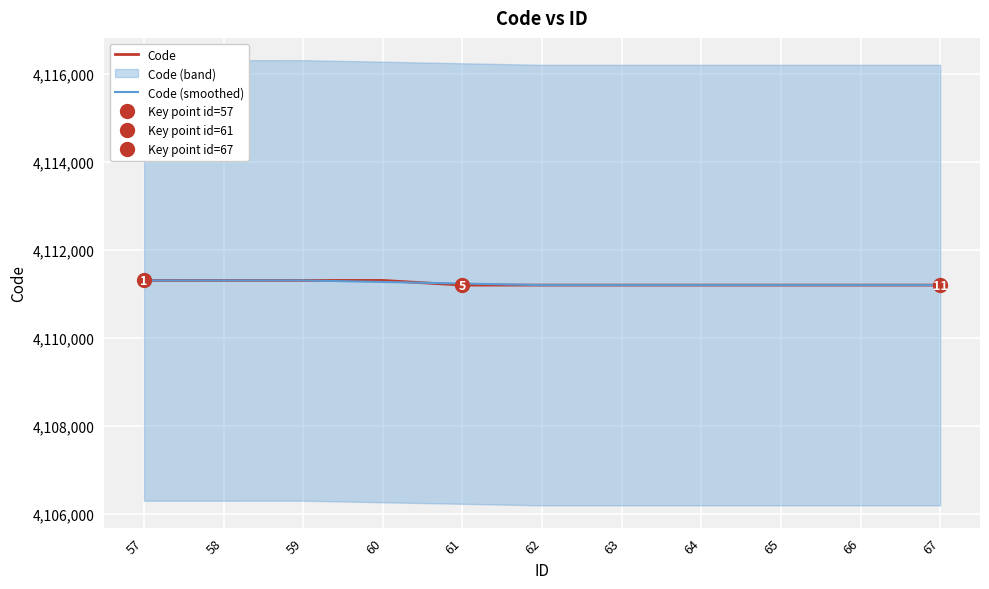

The value of Code at 58 is 5827987.4. True or false?

False